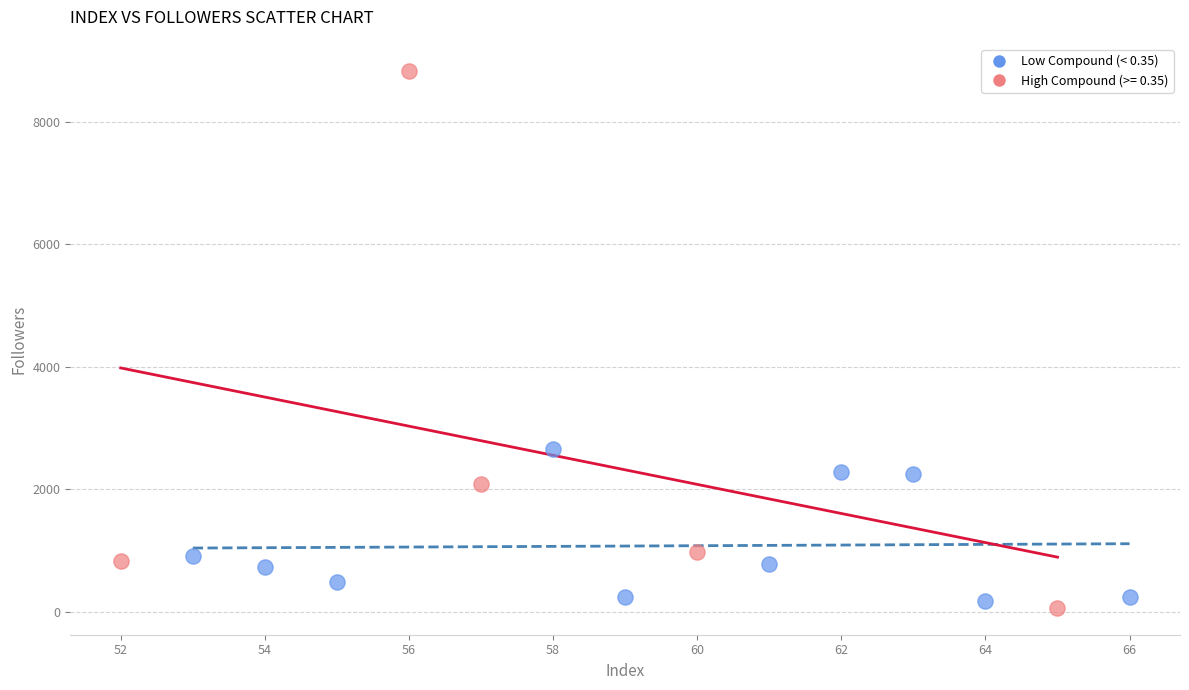

Which series contains the highest Y value?

High Compound (>= 0.35)